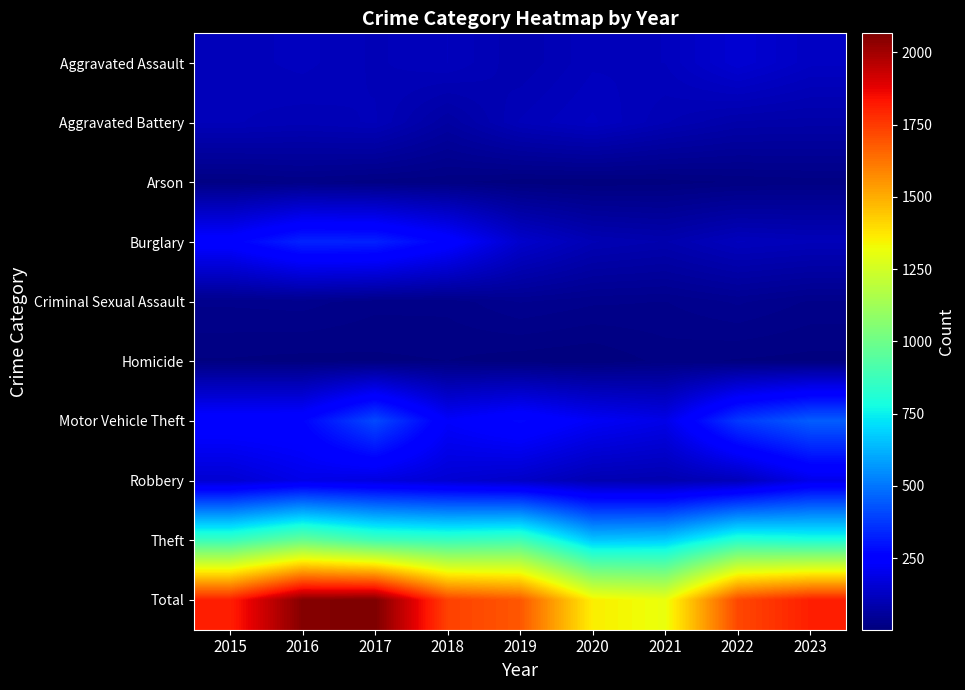

Which has a higher value, 2019 or 2017?

2017